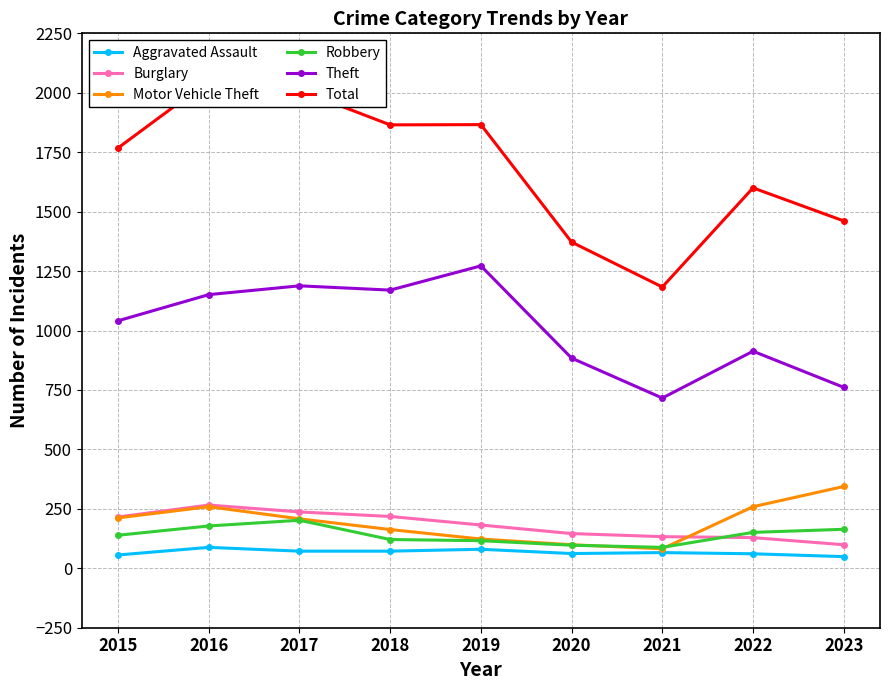

What is the total value across all series at 2023?

2878